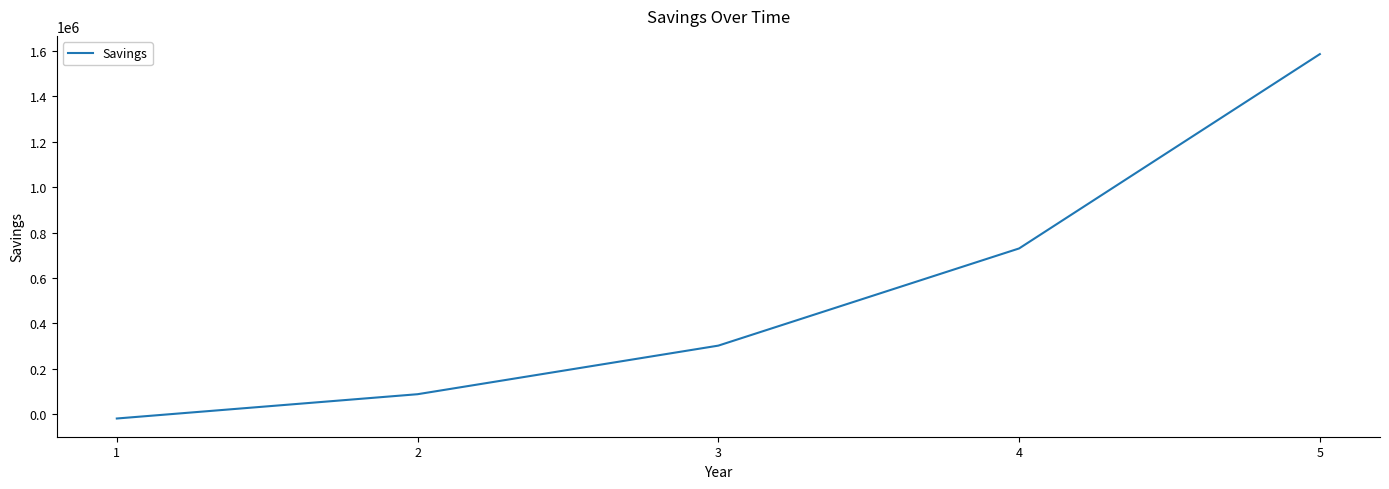

Reading right to left, extract all data points from this chart.

5=1586261.4	4=730442.4	3=302532.9	2=88578.2	1=-18399.2